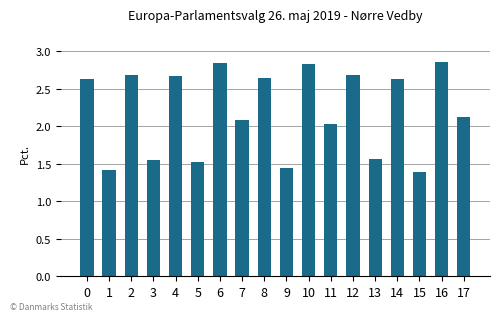

What is the average value?

2.2